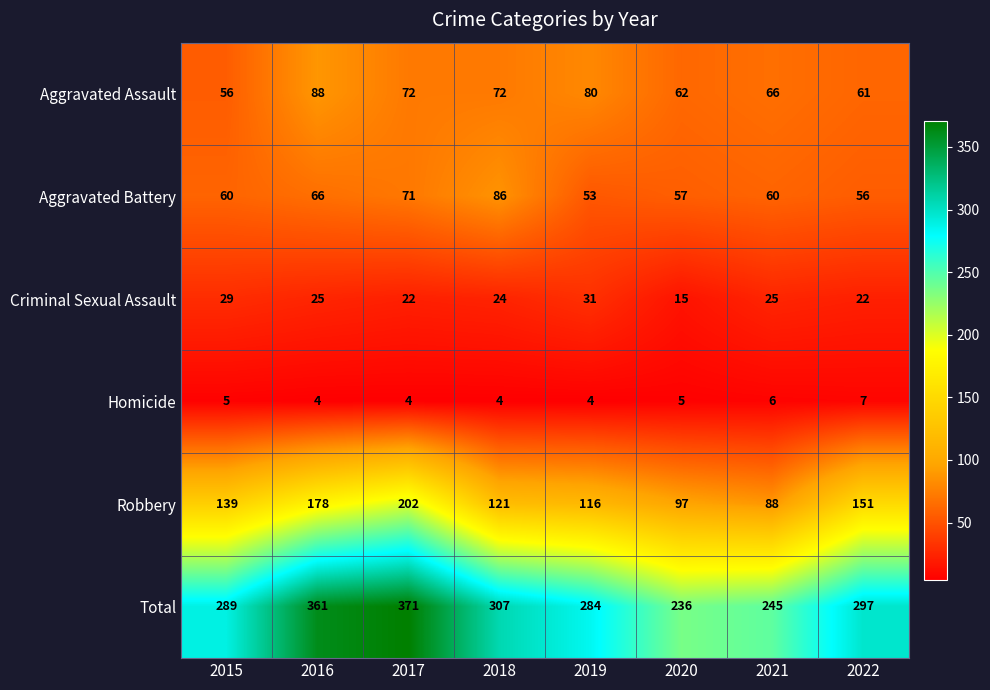

What is the difference between the Aggravated Assault values at 2018 and 2020?

10